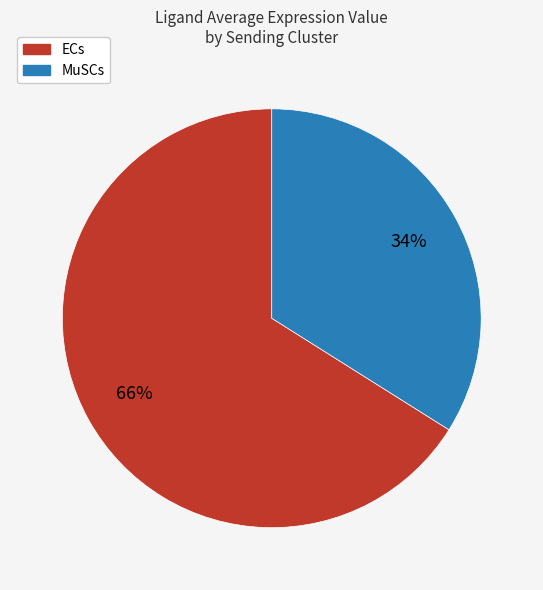

Which category accounts for the majority?

ECs